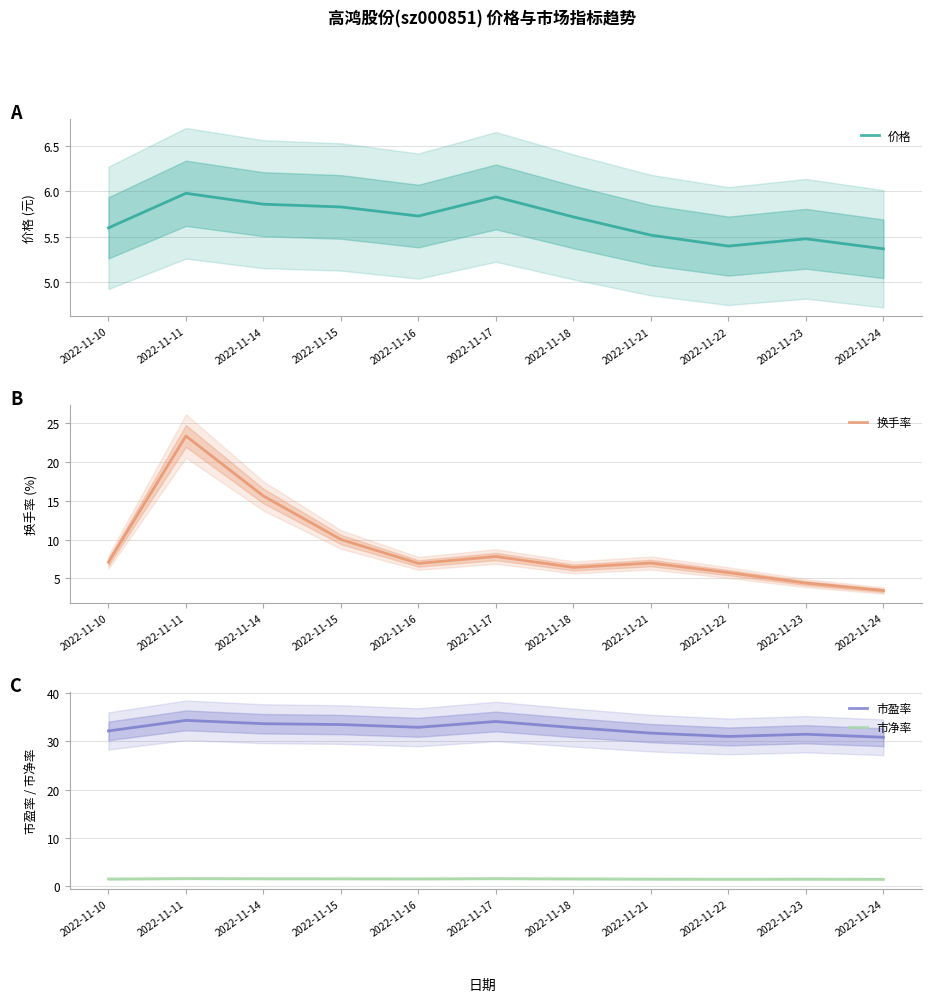

At which category is the sum across all series the highest?

2022-11-11